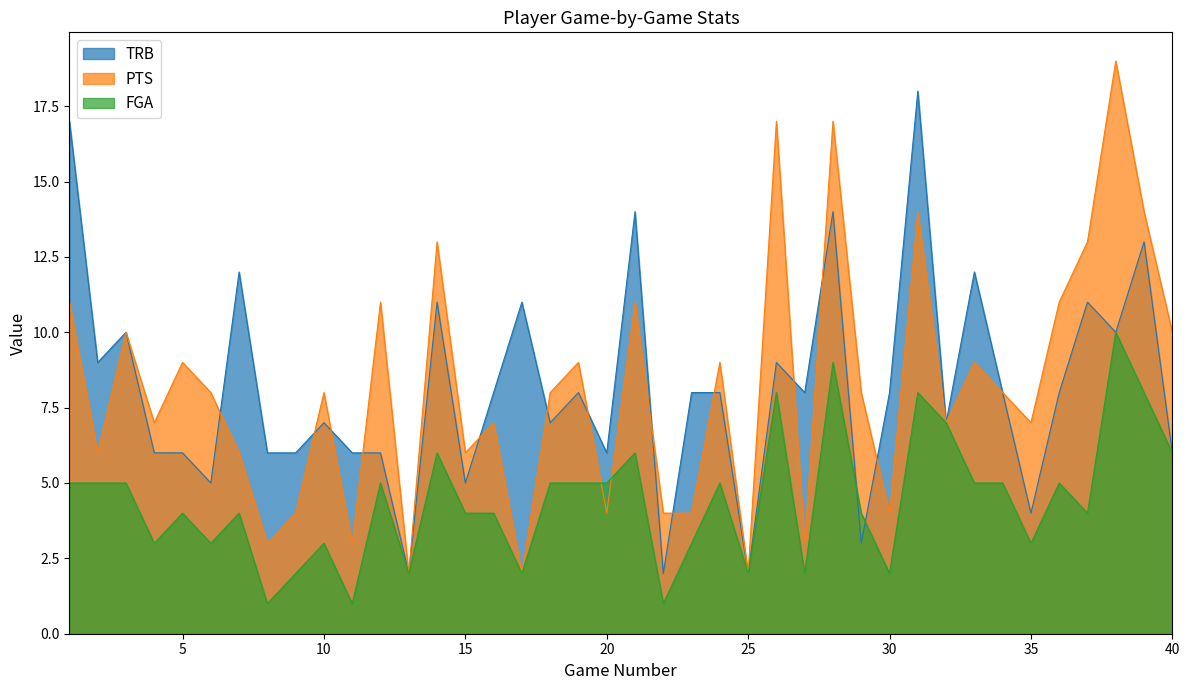

At how many categories does at least one series exceed 12?

9